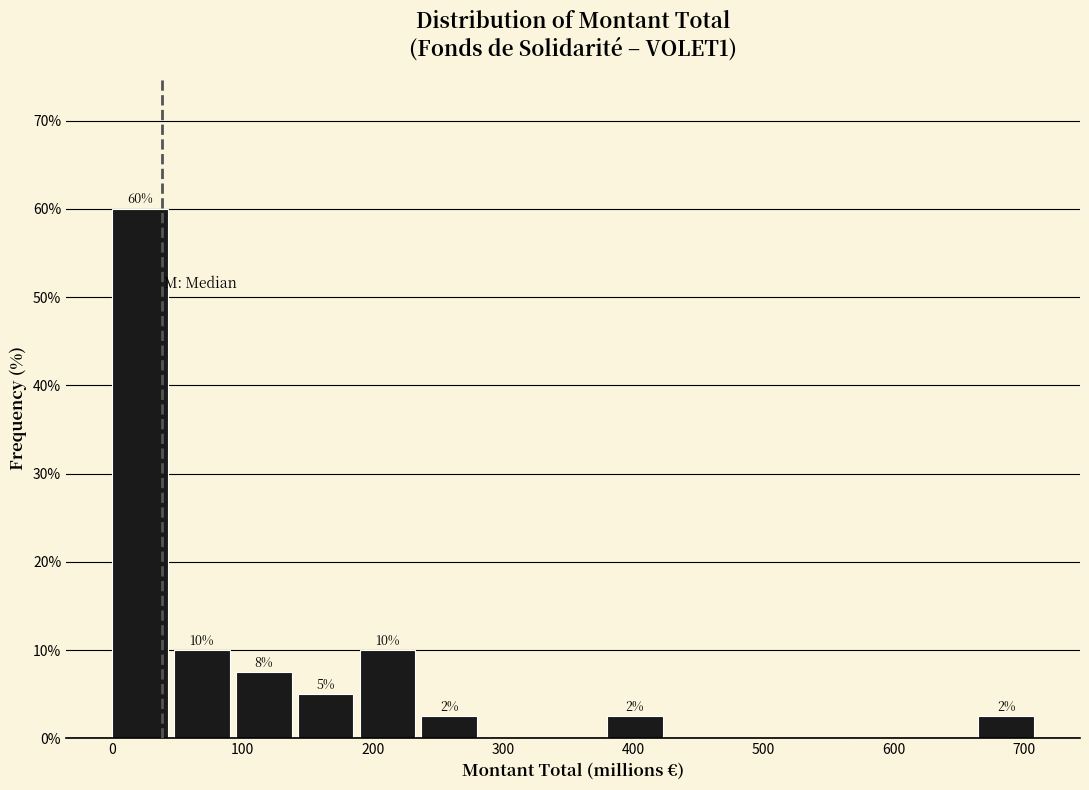

Which range on the x-axis has the tallest bar?

0 to 50